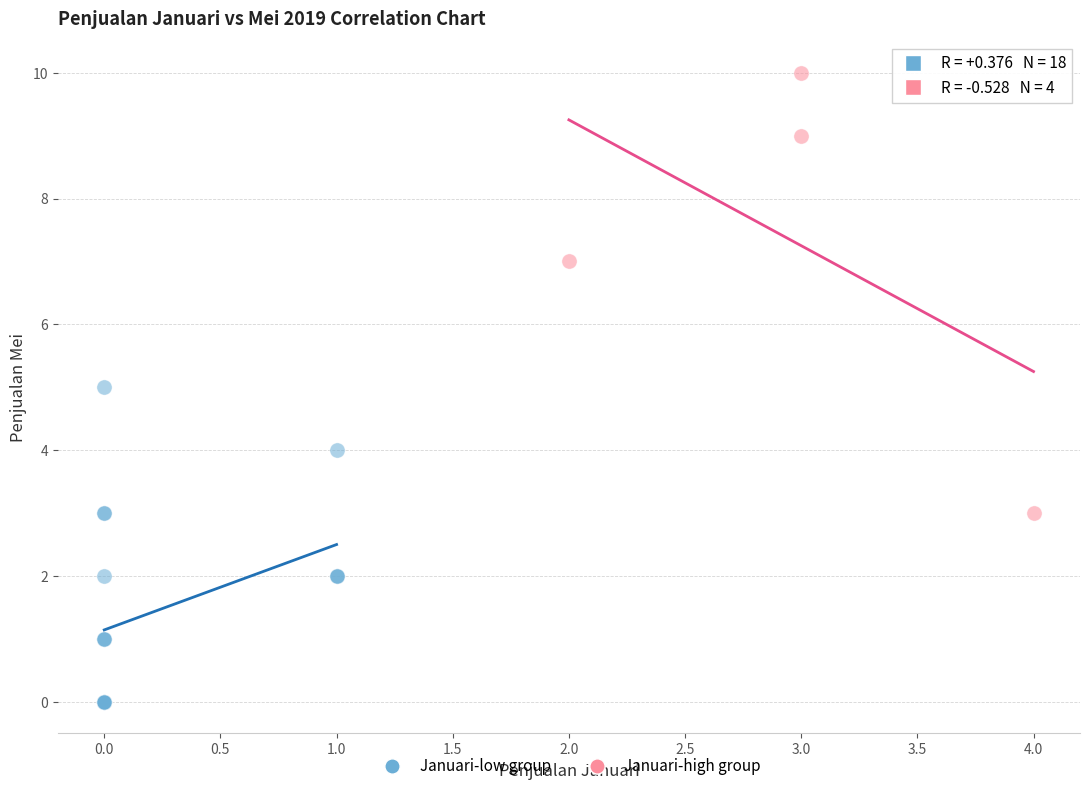

Which series has the widest spread of Y values?

Januari-high group